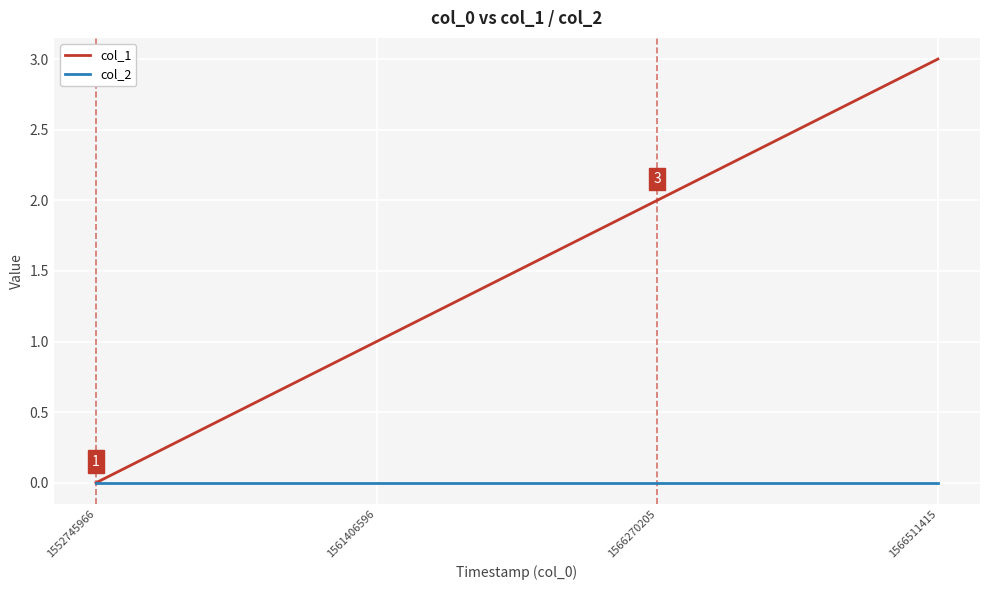

Does the chart display data point markers on the line(s)?

No